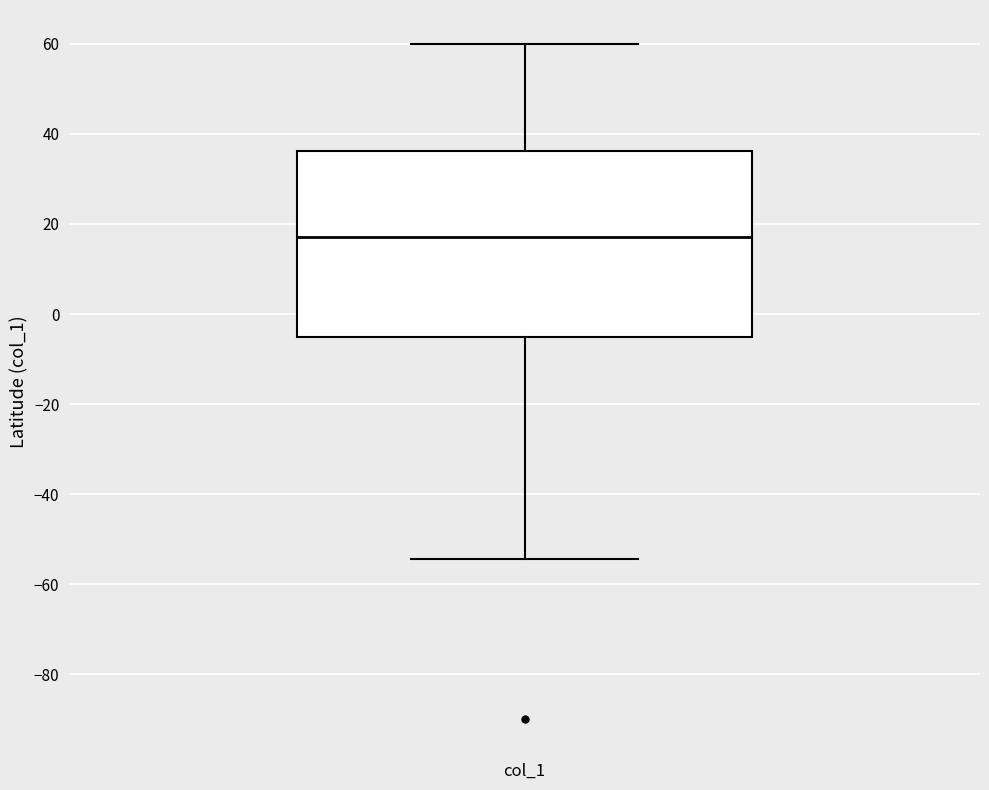

Where is the upper edge of the box for col_1 on the y-axis? The values are not printed on the chart, so give them approximately, as read against the axis.

36